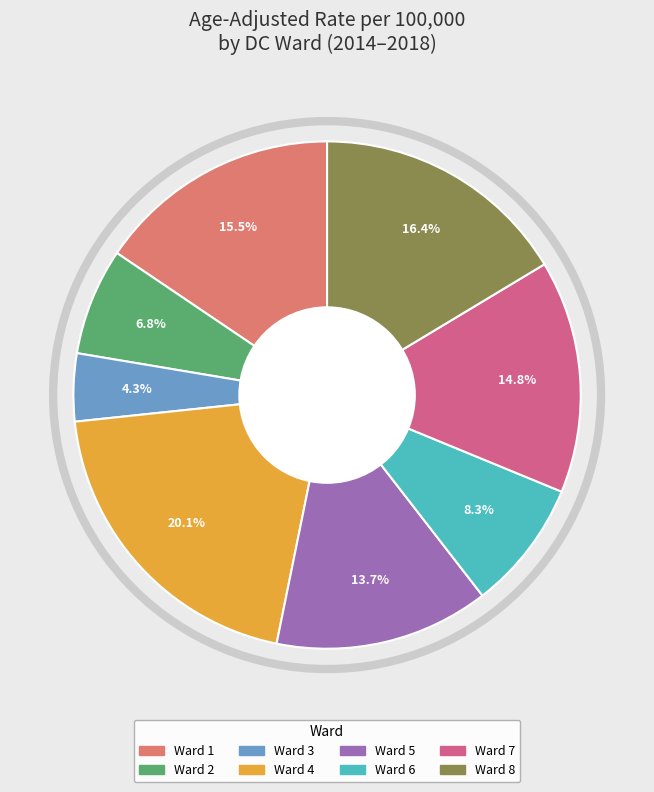

True or false: Ward 2 accounts for 1% of the total.

False